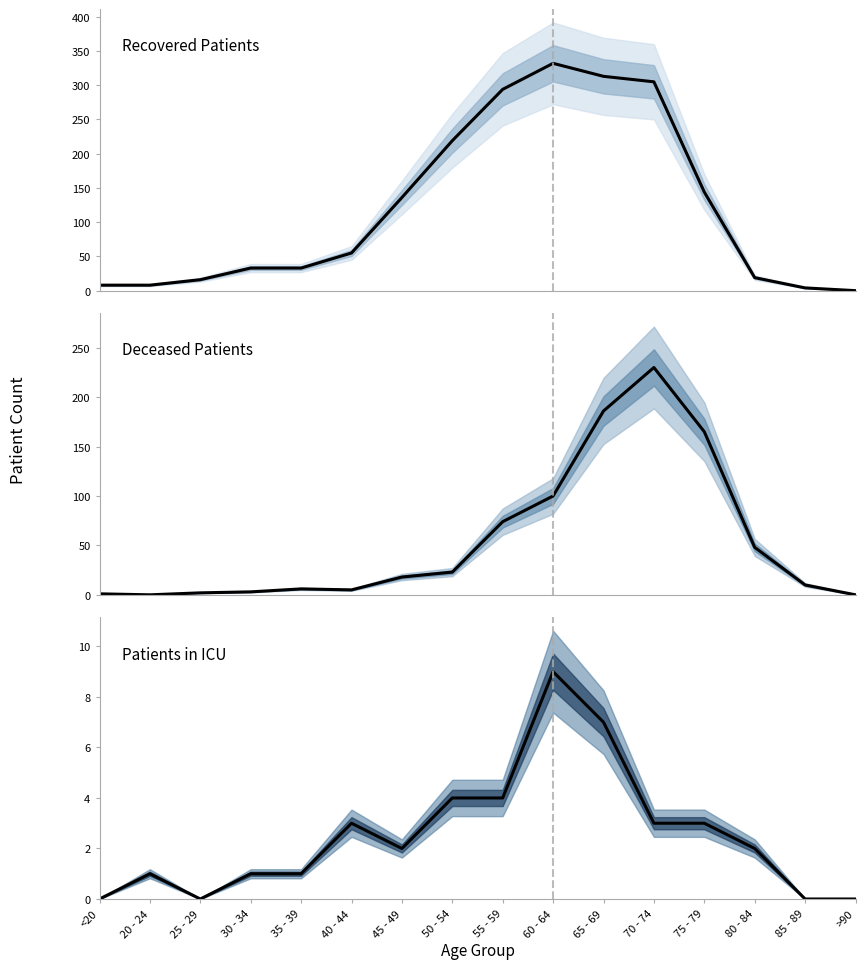

At which label does Patients in ICU reach its peak?

60 - 64